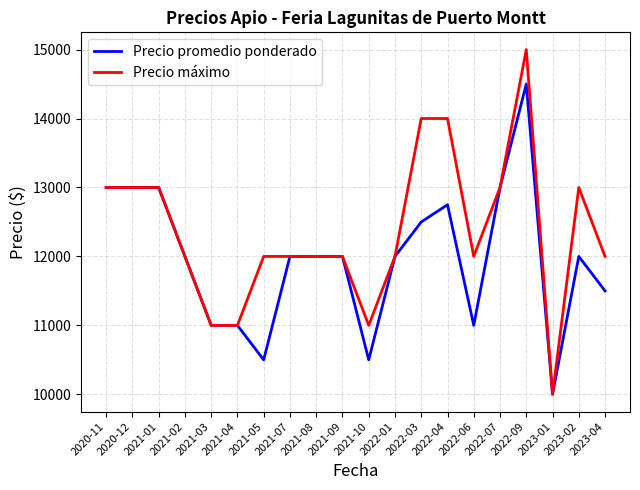

What are all the series names shown in the legend?

Precio promedio ponderado, Precio máximo